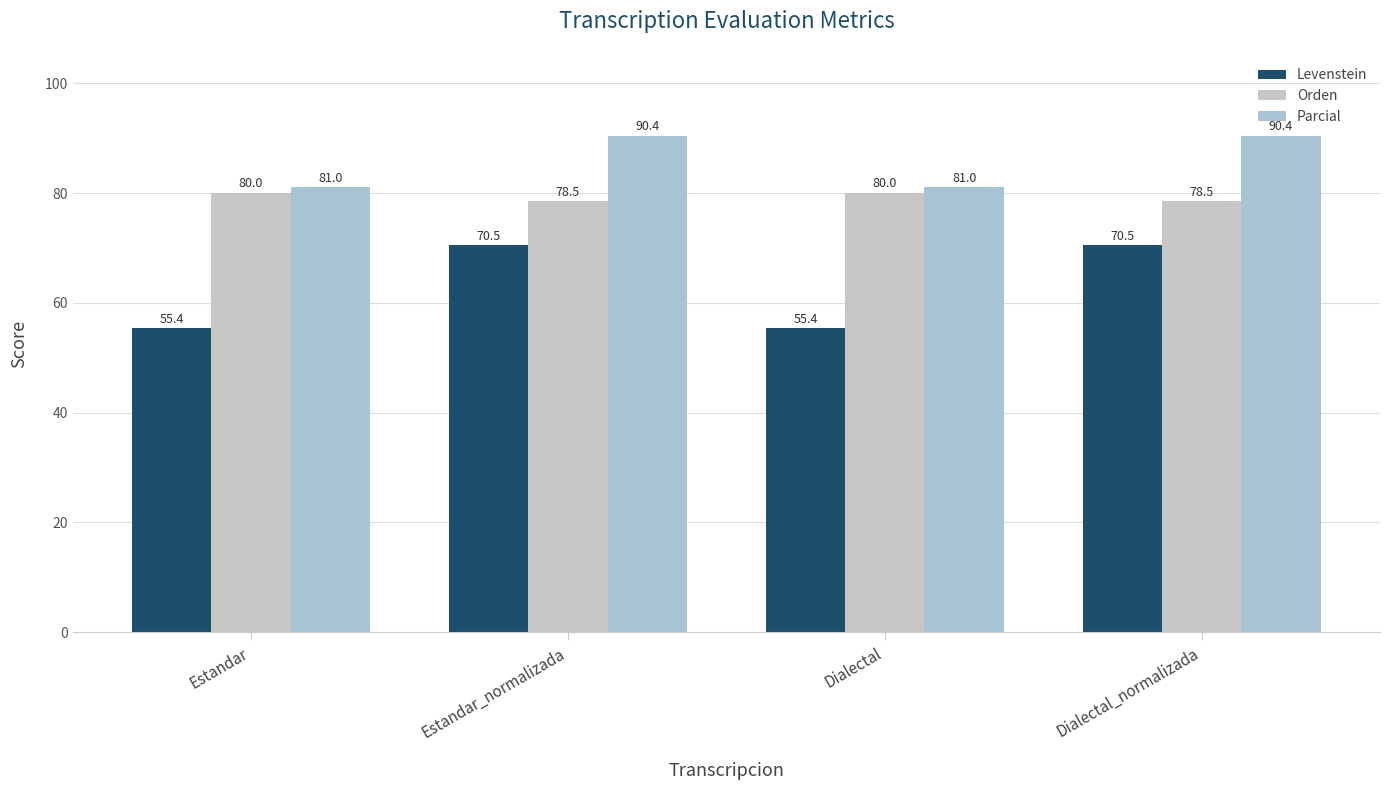

How many groups of bars are there?

4